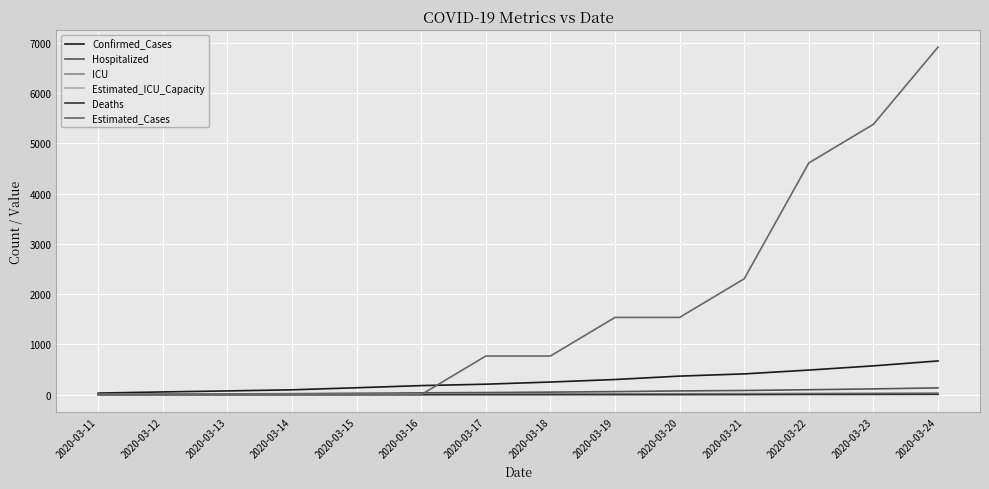

What is the value of the ICU point at the 12th from the left?

24.4